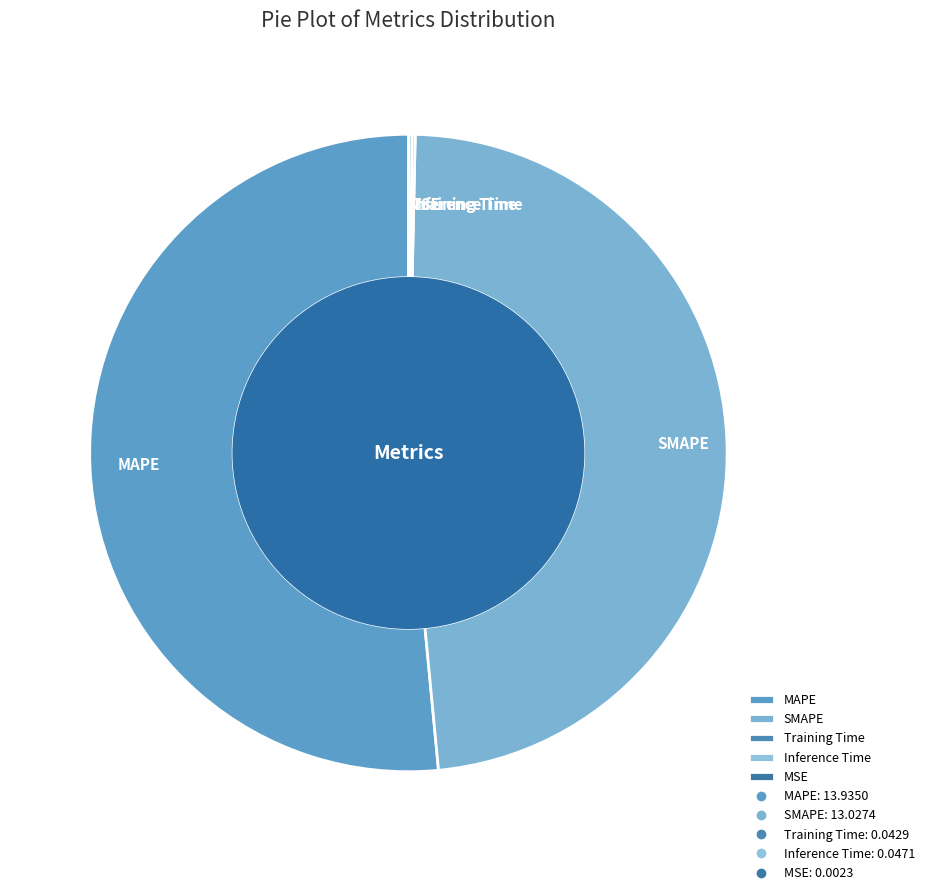

Is there any slice that represents more than half of the pie?

Yes